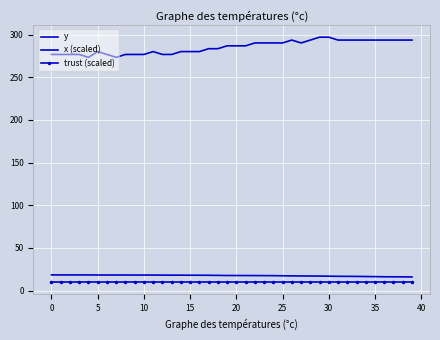

Where is y nearest to the value 285?

17